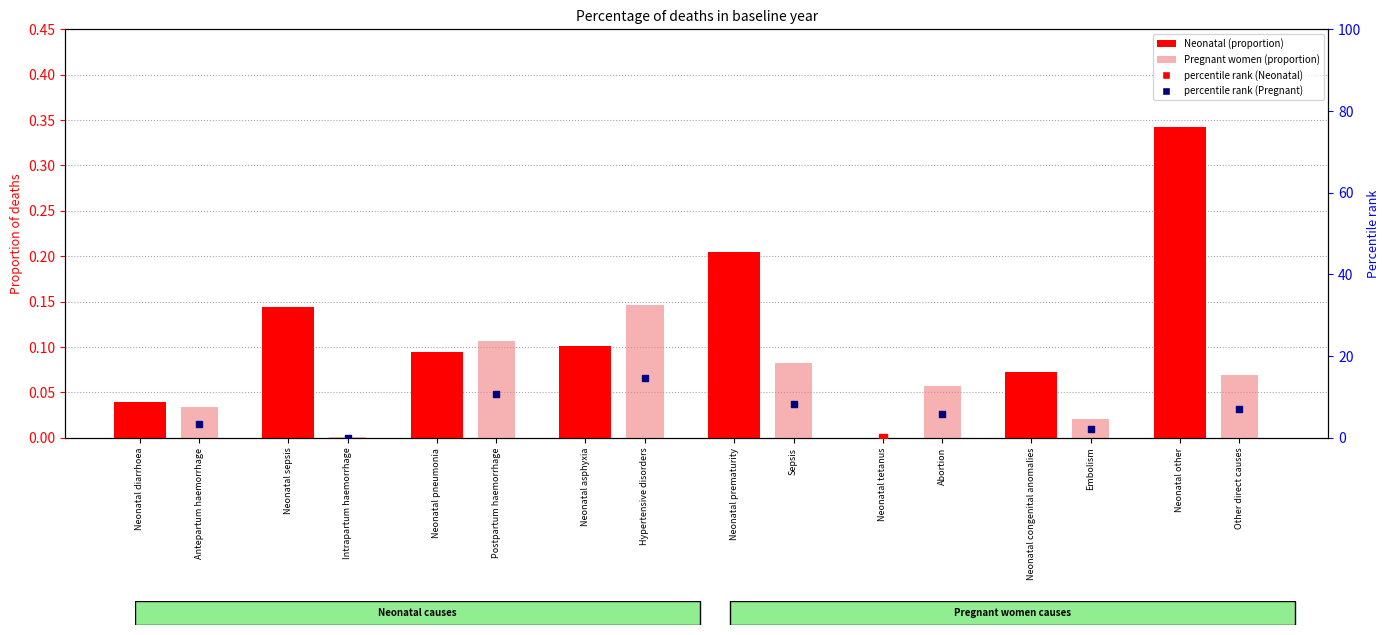

At how many categories does at least one series exceed 12?

4